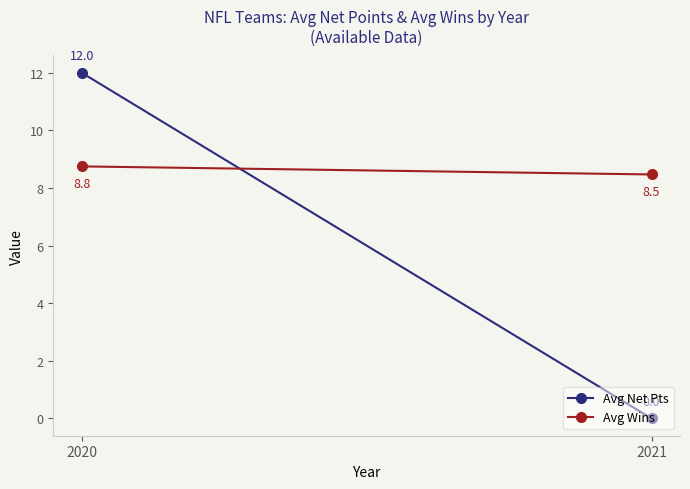

What is the difference between the Avg Net Pts values at 2020 and 2021?

12.0